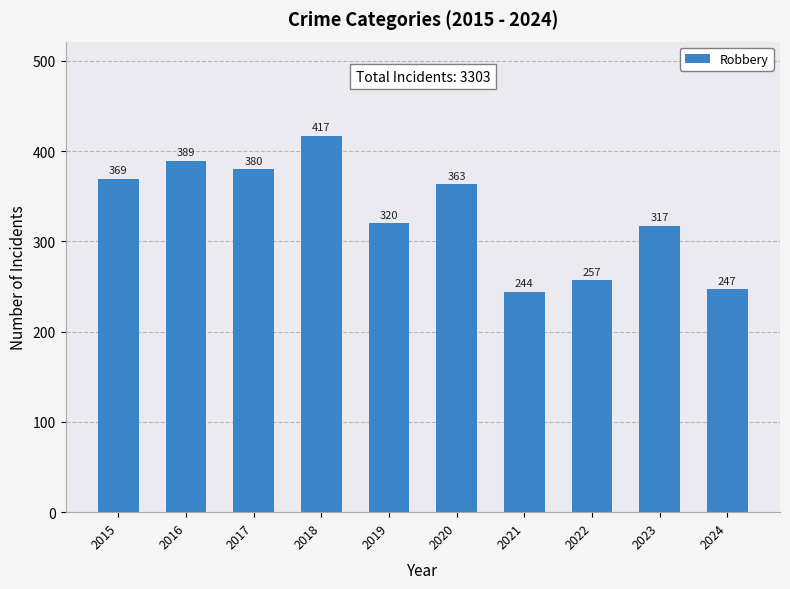

Are the bars horizontal?

No